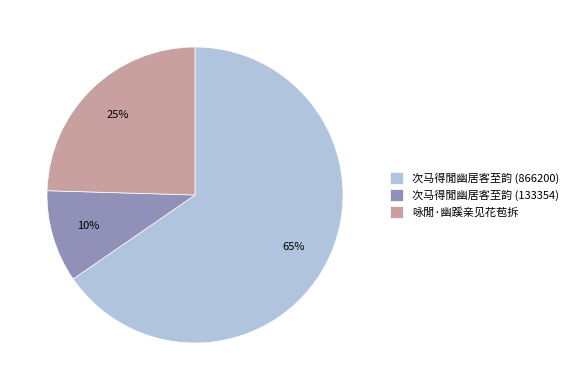

Rank the categories by value from lowest to highest.

次马得閒幽居客至韵 (133354), 咏閒·幽蹊亲见花苞拆, 次马得閒幽居客至韵 (866200)